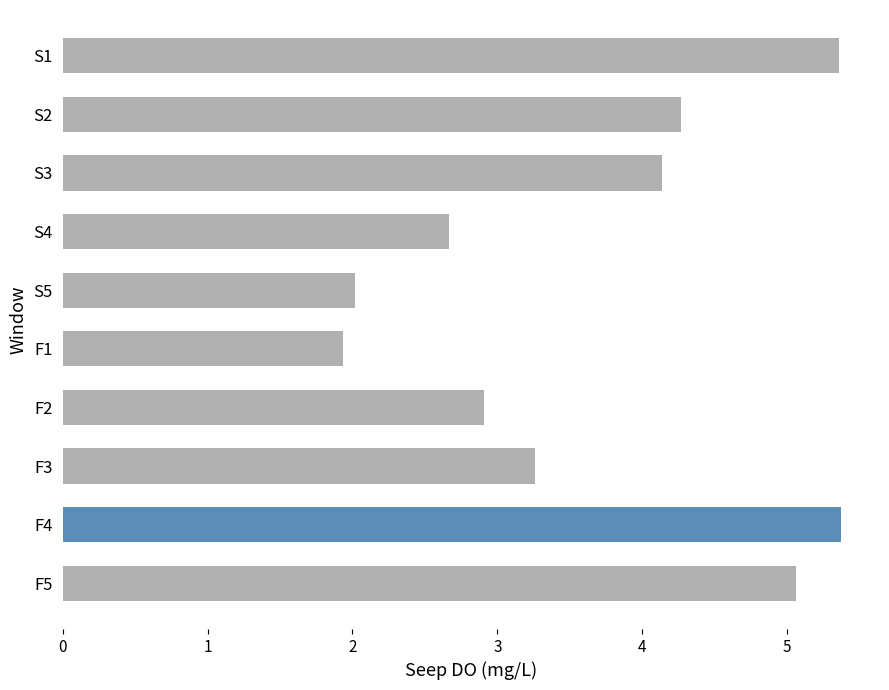

How many data points are less than 4?

5